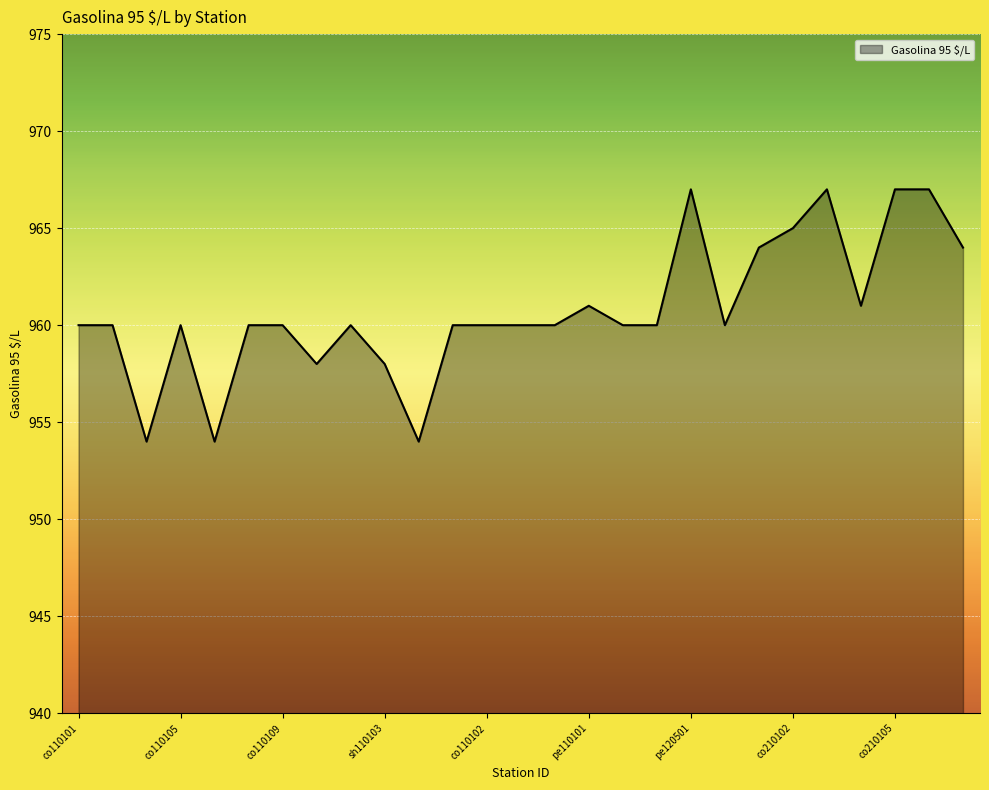

What is the difference between the maximum and minimum values?

13